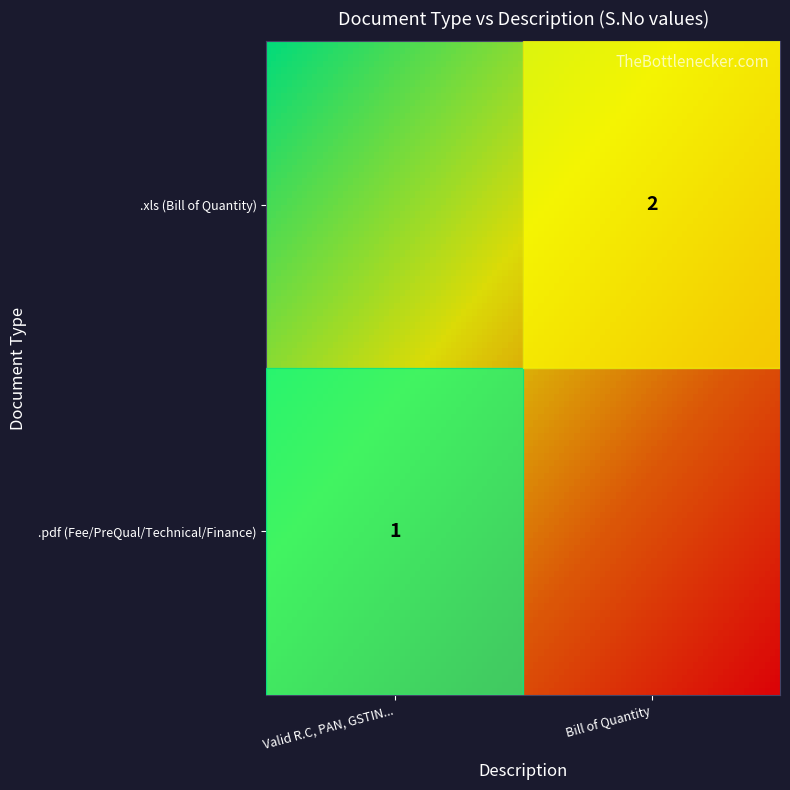

How many data points does each series have?

2